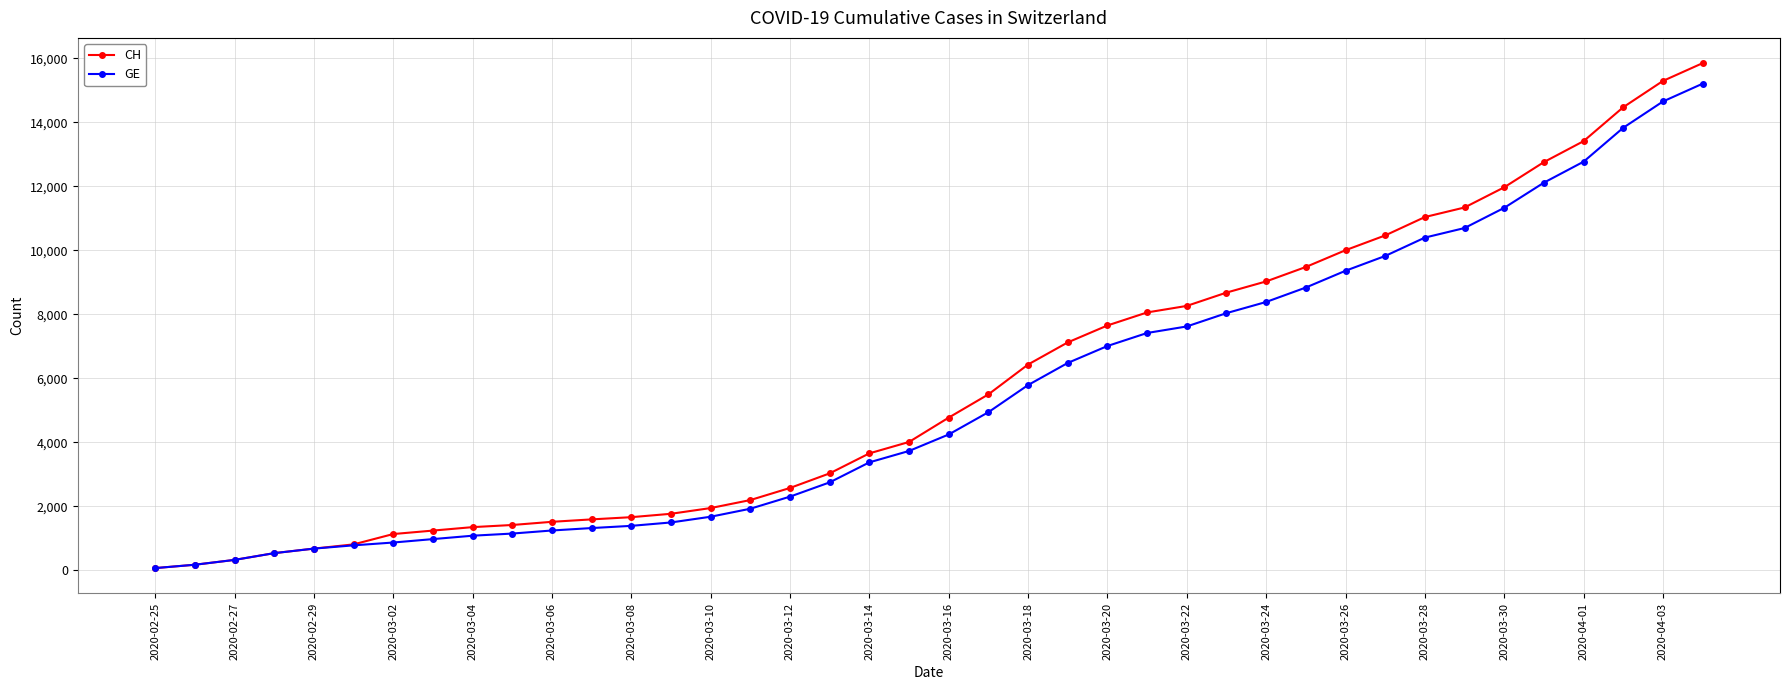

Which series has the widest spread of values?

CH